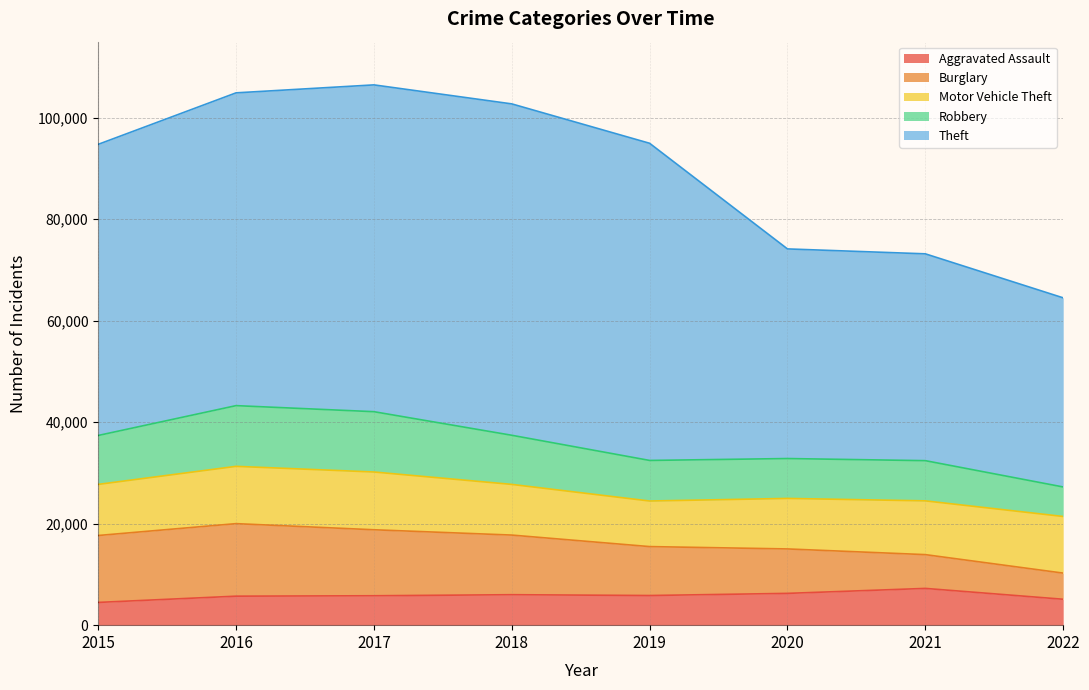

True or false: Motor Vehicle Theft and Aggravated Assault intersect in this chart.

False